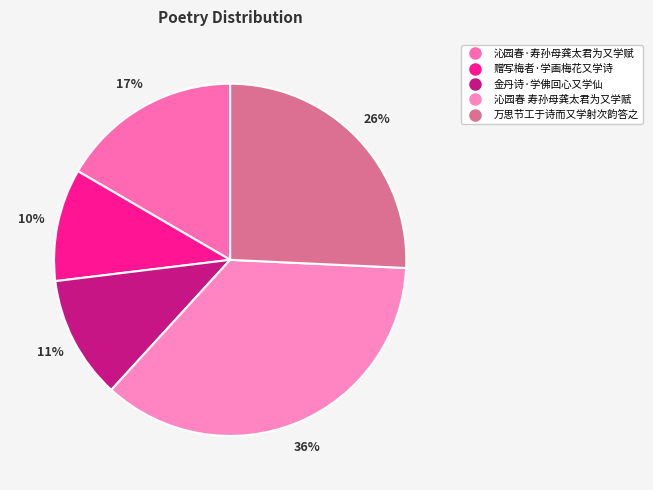

Count the number of slices in the pie.

5